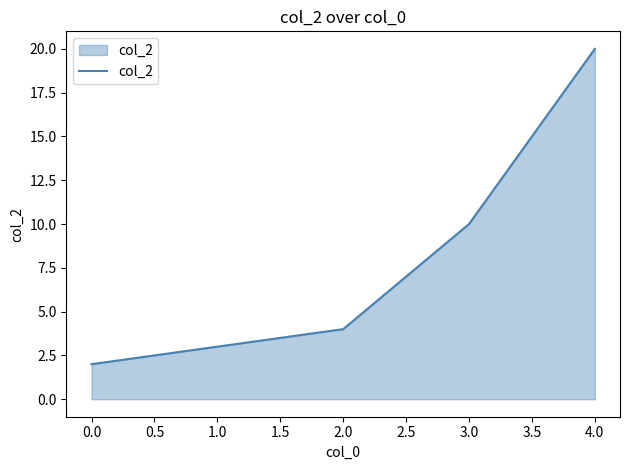

True or false: the data has more than 1 interior local peaks.

False